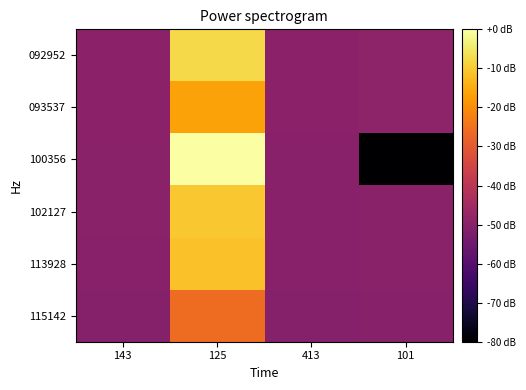

How many series are shown in this chart?

6